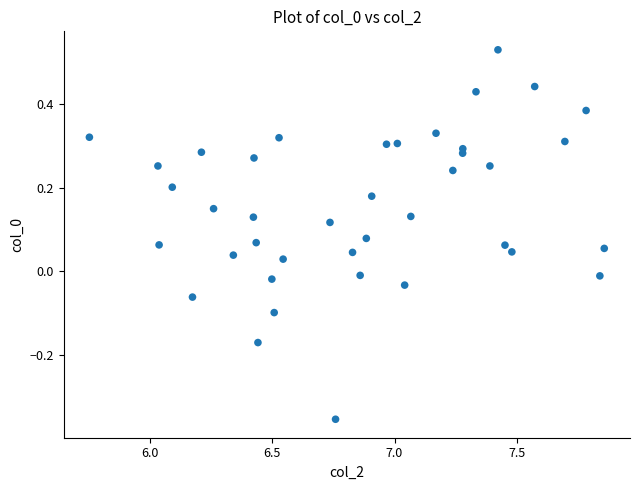

What is the range of Y values (max minus min)?

0.9